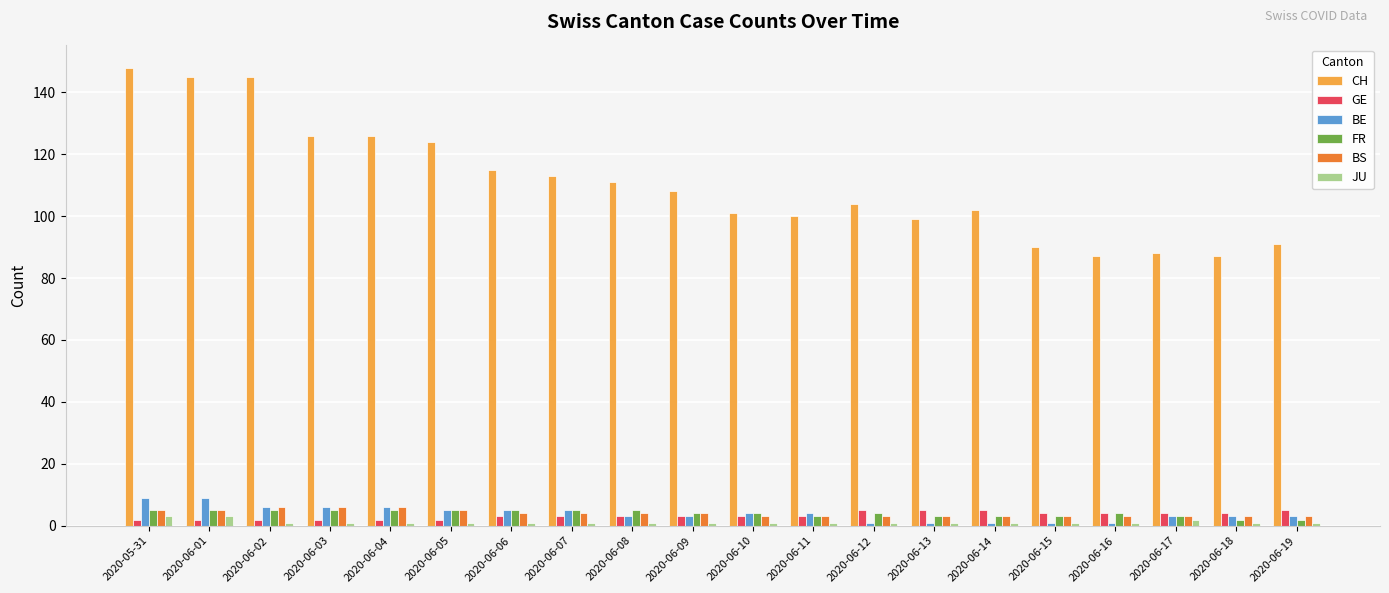

What is the sum of all CH values?

2210